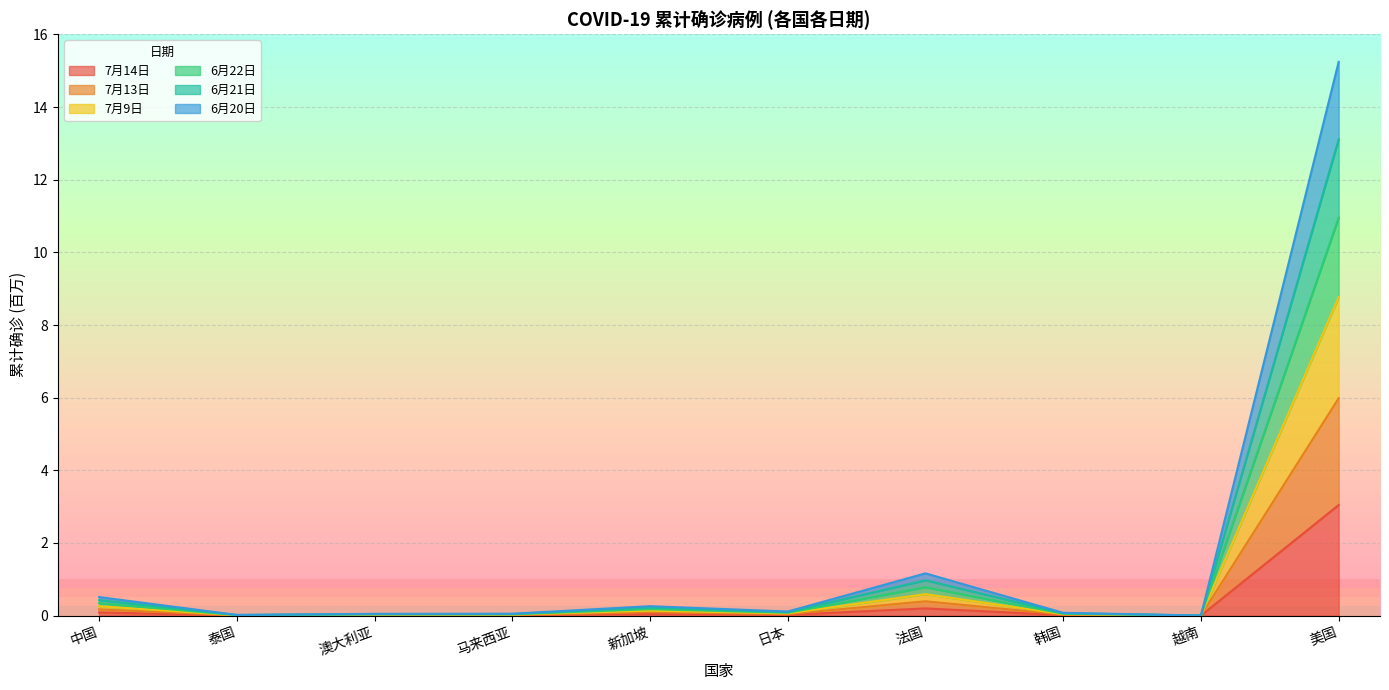

What is the label of the 5th point from the right?

日本